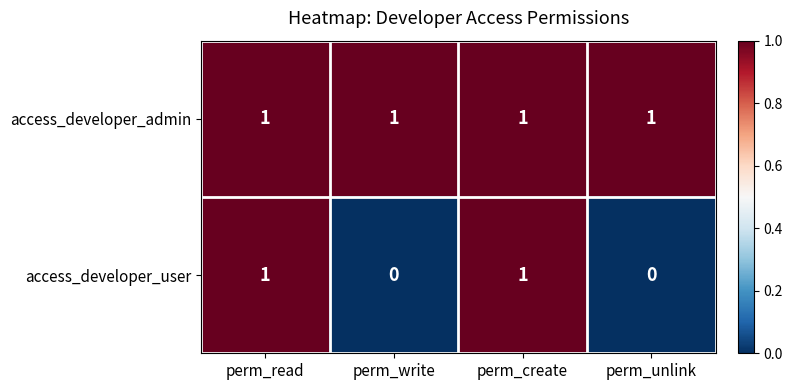

Count the number of categories in the chart.

4